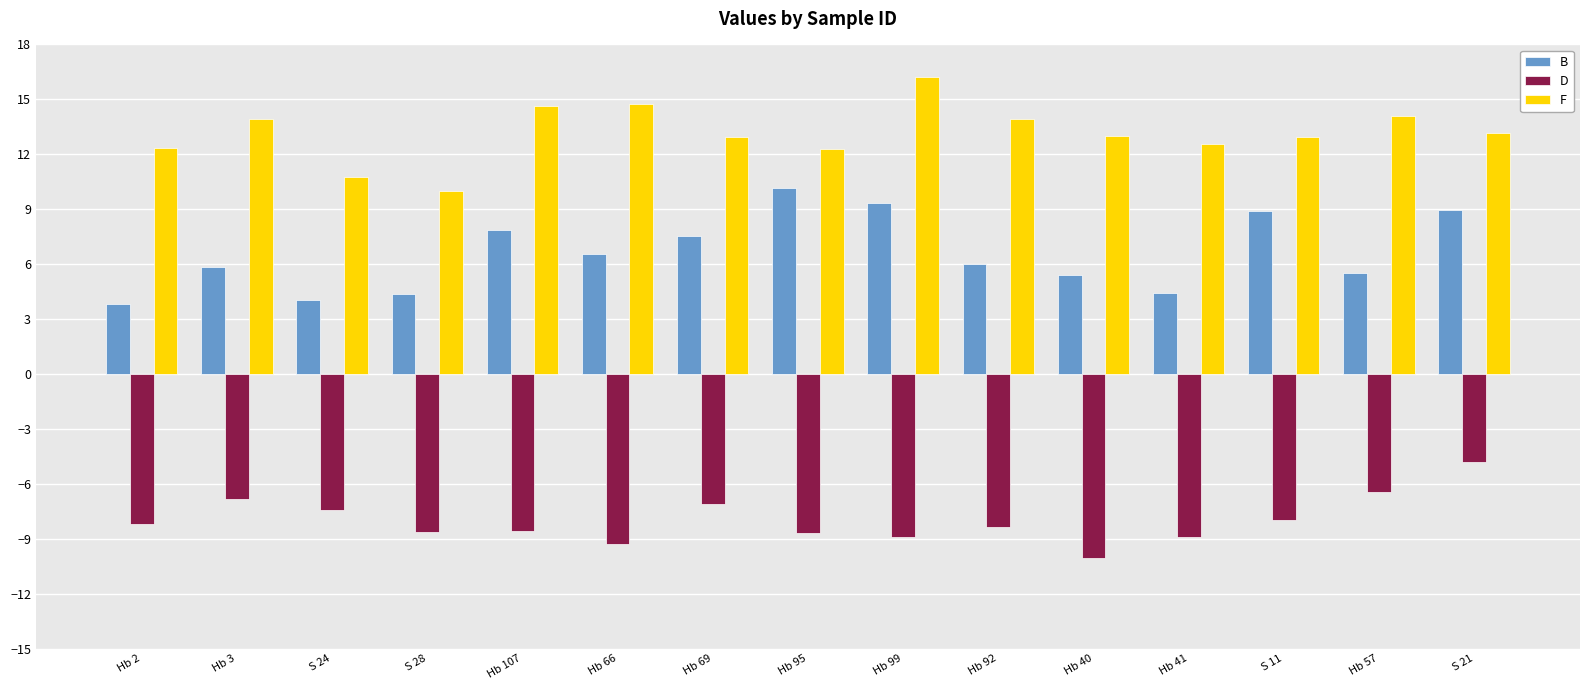

Which category has the highest value across all series?

Hb 99